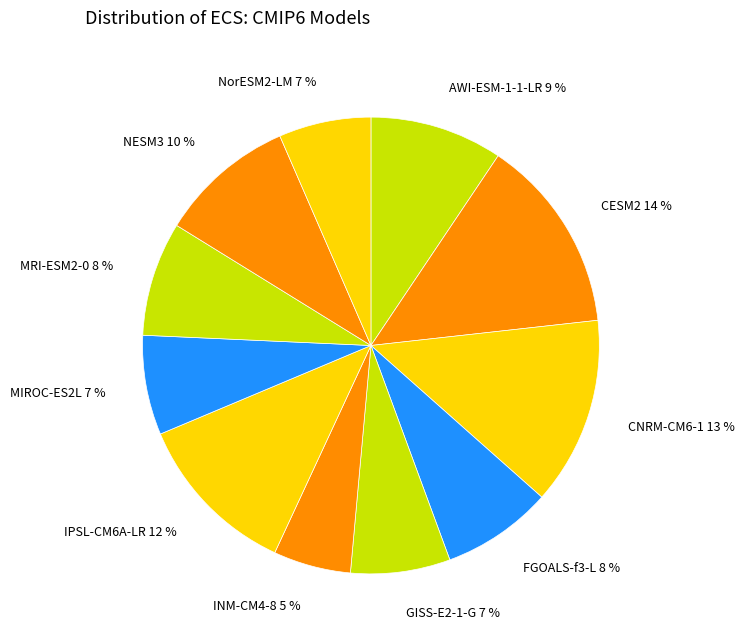

To the nearest percent, what is the average slice percentage?

9%